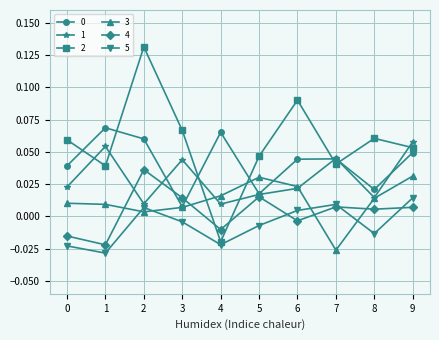

Where is 0 nearest to the value 0?

3